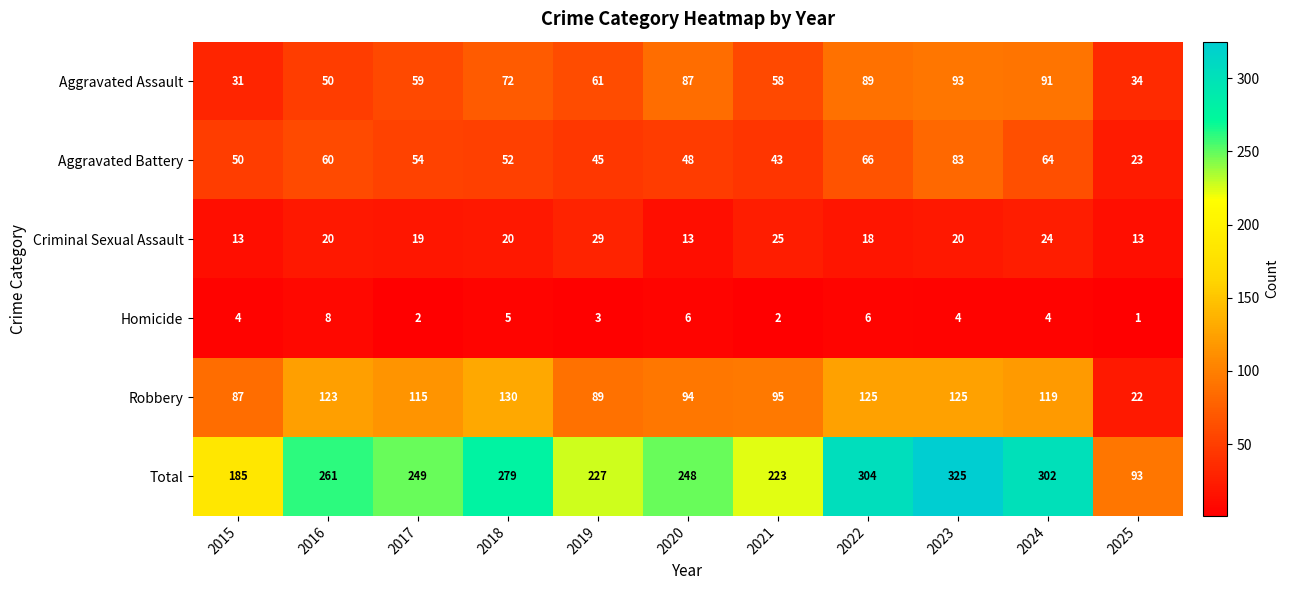

Rank the series by their maximum value, from lowest to highest.

Homicide, Criminal Sexual Assault, Aggravated Battery, Aggravated Assault, Robbery, Total